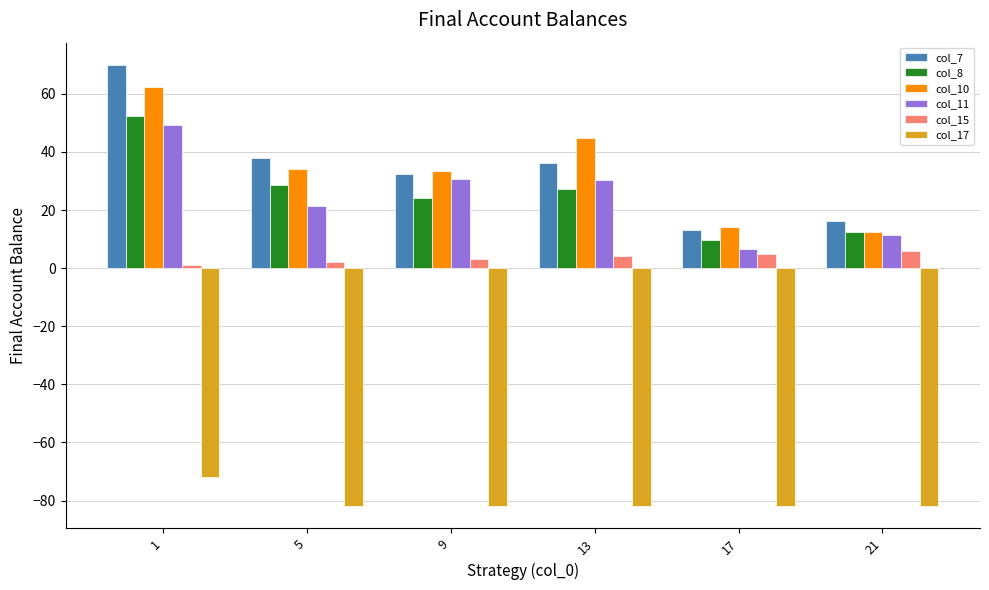

Which category has the highest value across all series?

1